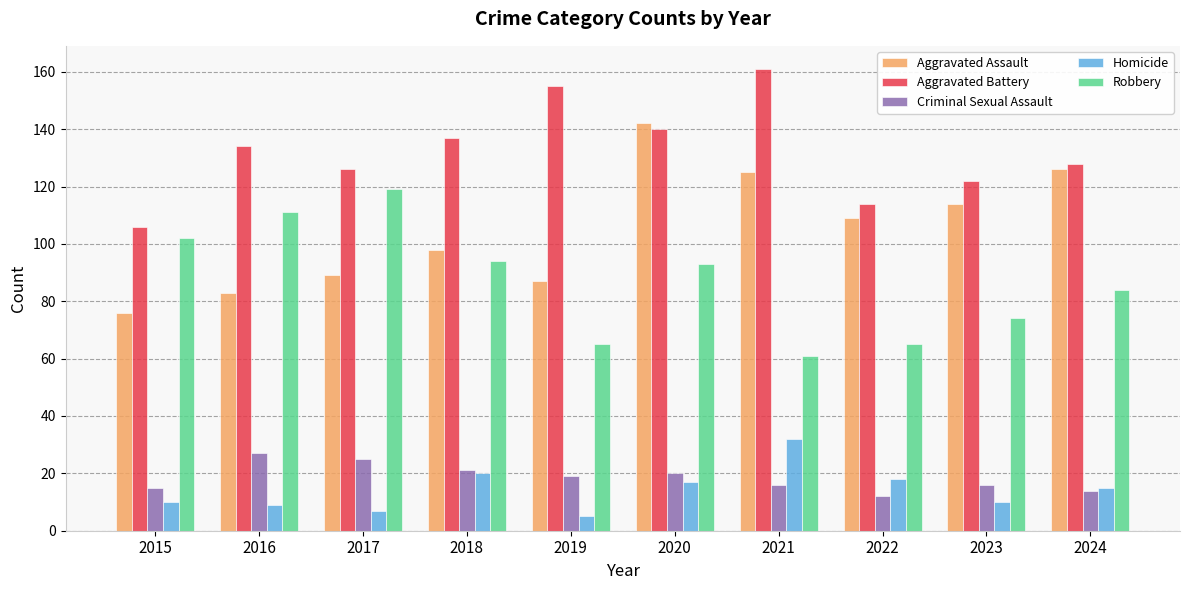

What is the total value across all series at 2023?

336